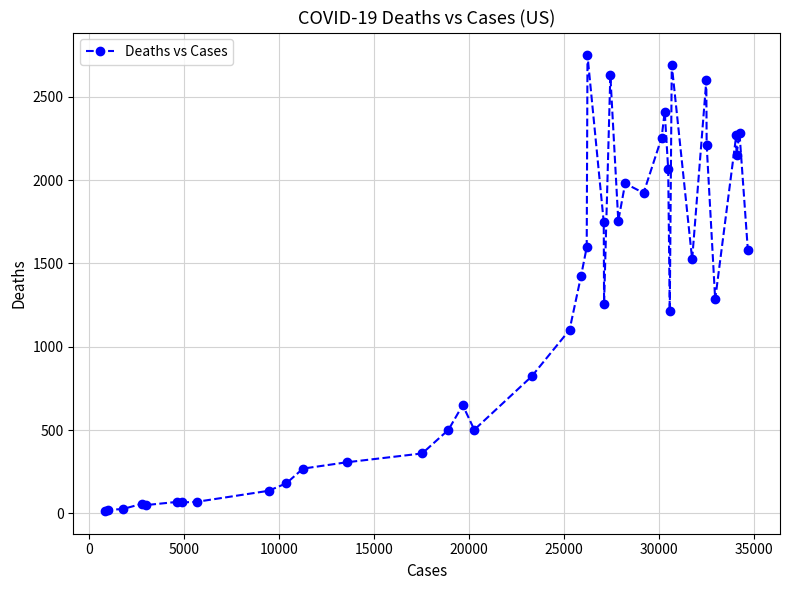

What is the maximum value shown in the chart?

2749